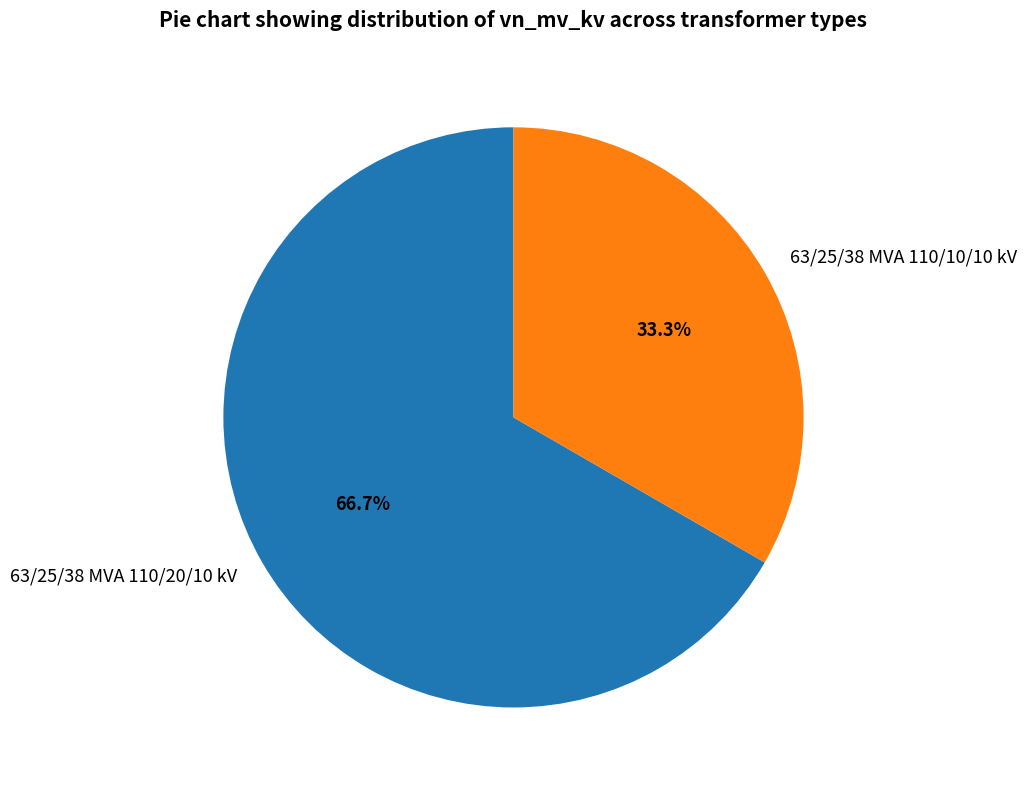

Approximately how many times larger is the value at 63/25/38 MVA 110/20/10 kV compared to 63/25/38 MVA 110/10/10 kV?

2.0